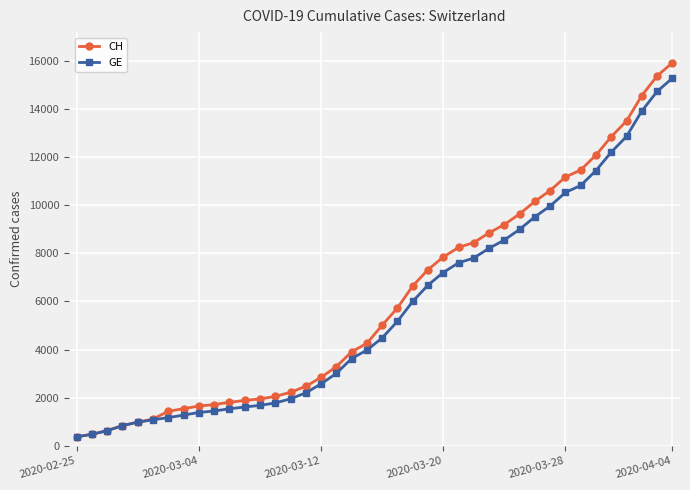

What is the value of the GE point at the 21st from the left?

4485